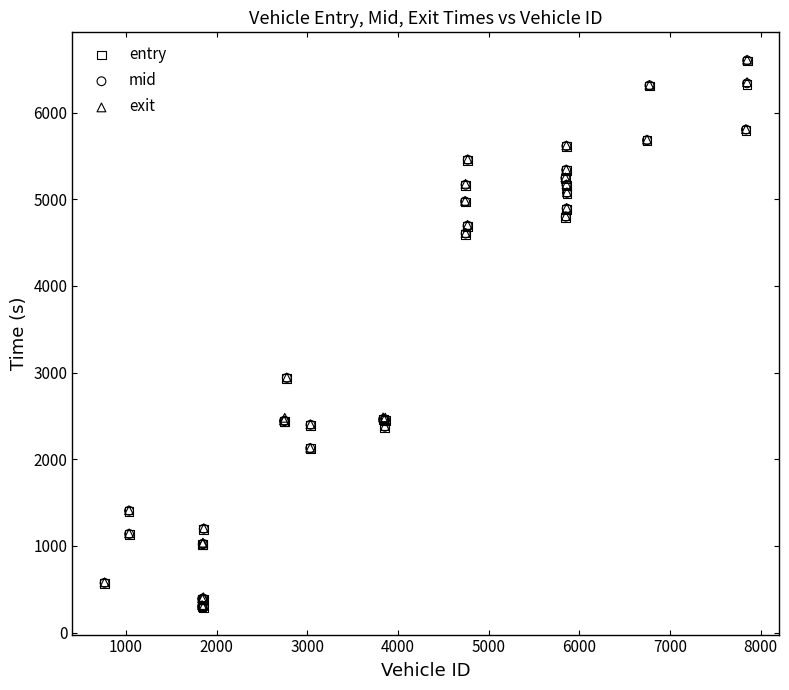

What are all the series names shown in the legend?

entry, mid, exit